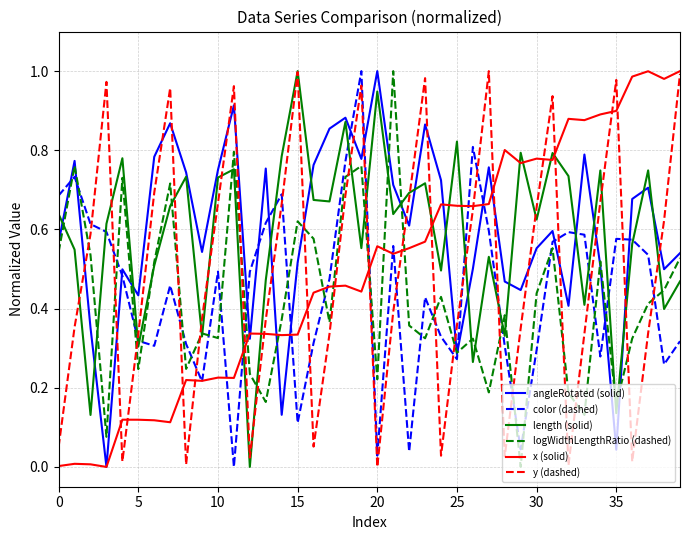

Which series ends up on top after the final intersection of x (solid) and length (solid)?

x (solid)